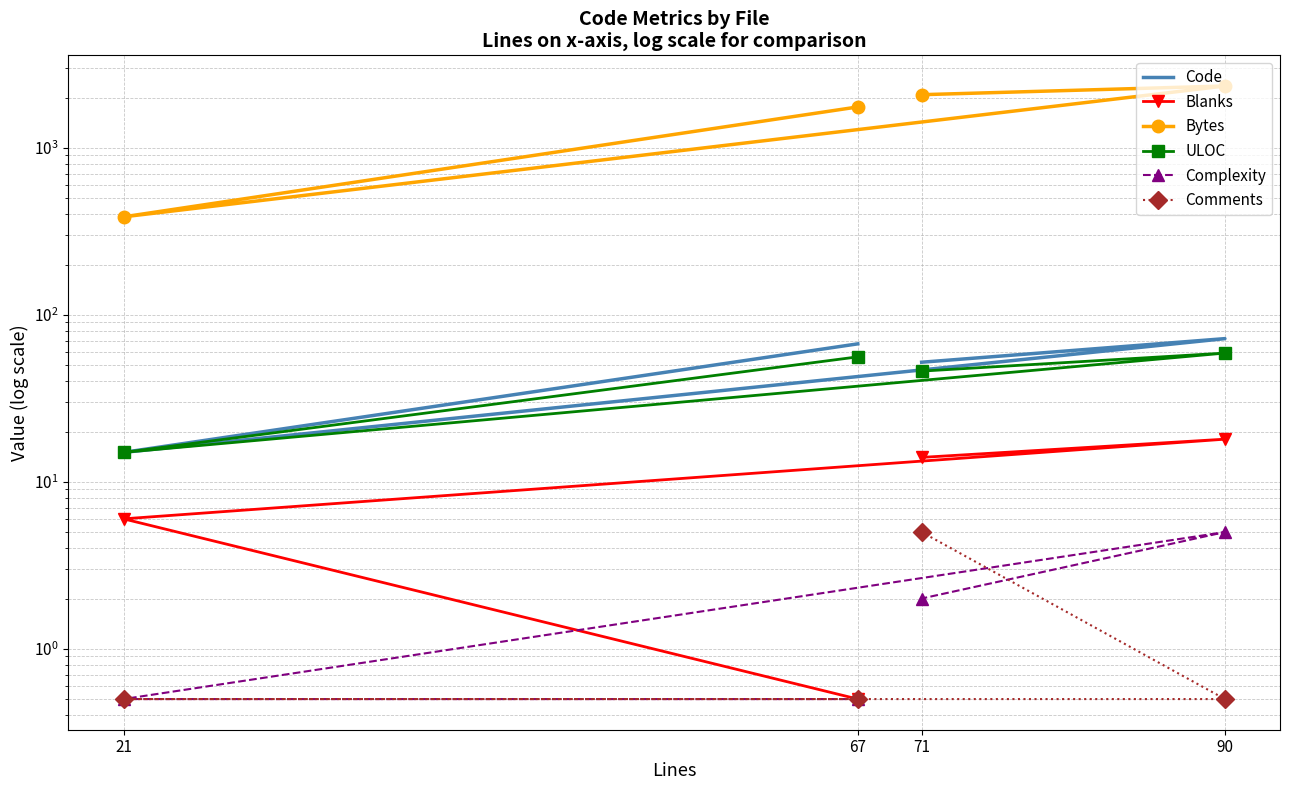

What is the minimum value shown in the chart?

0.5